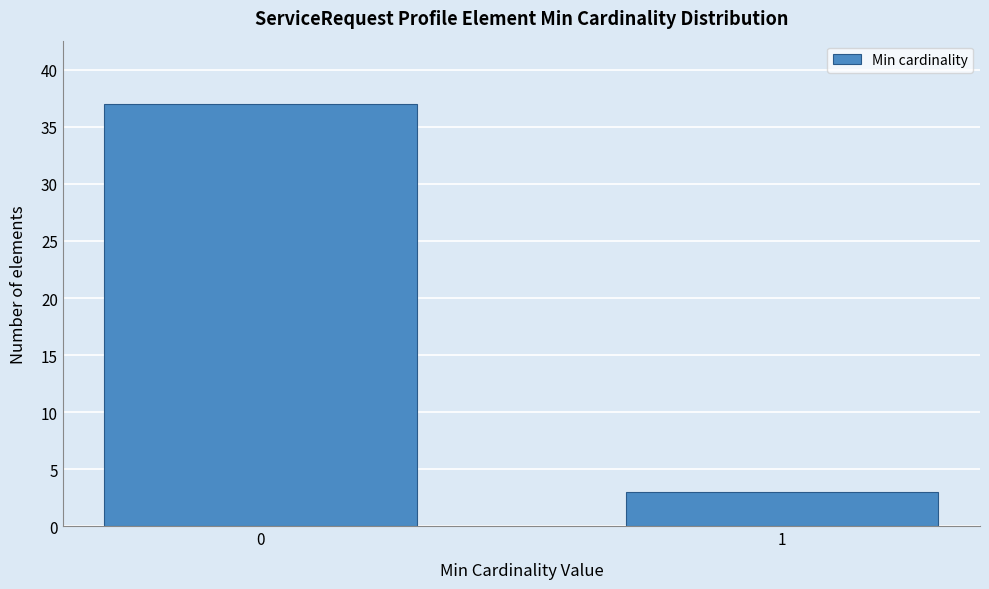

Reading left to right, what are all the values shown in this chart?

37	3